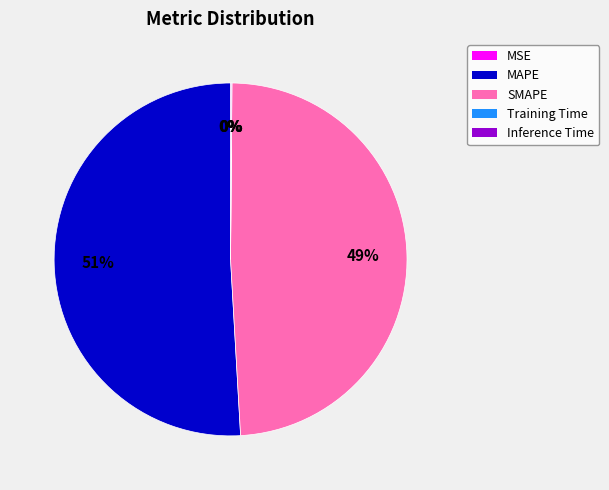

What is the majority slice?

MAPE